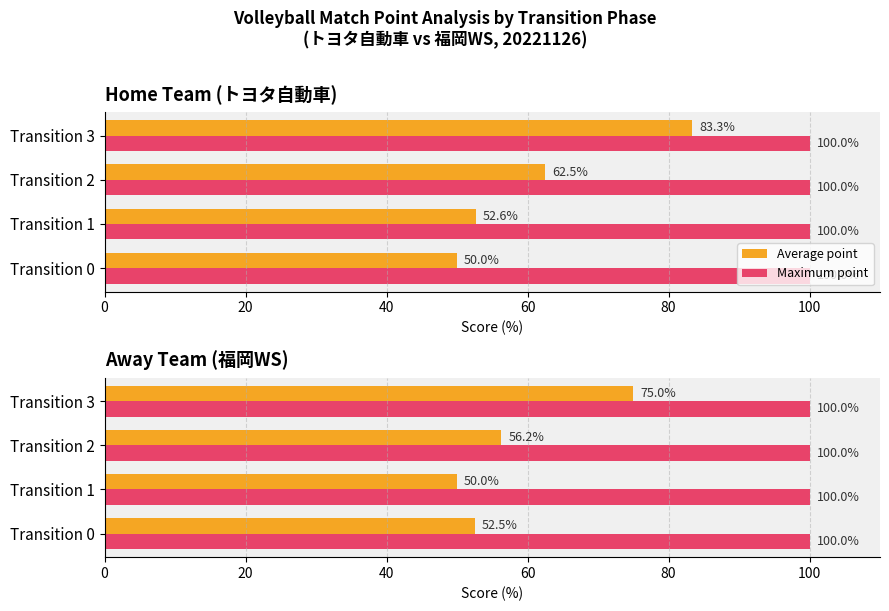

What is the difference between the maximum and minimum values in the Average point series?

25.0